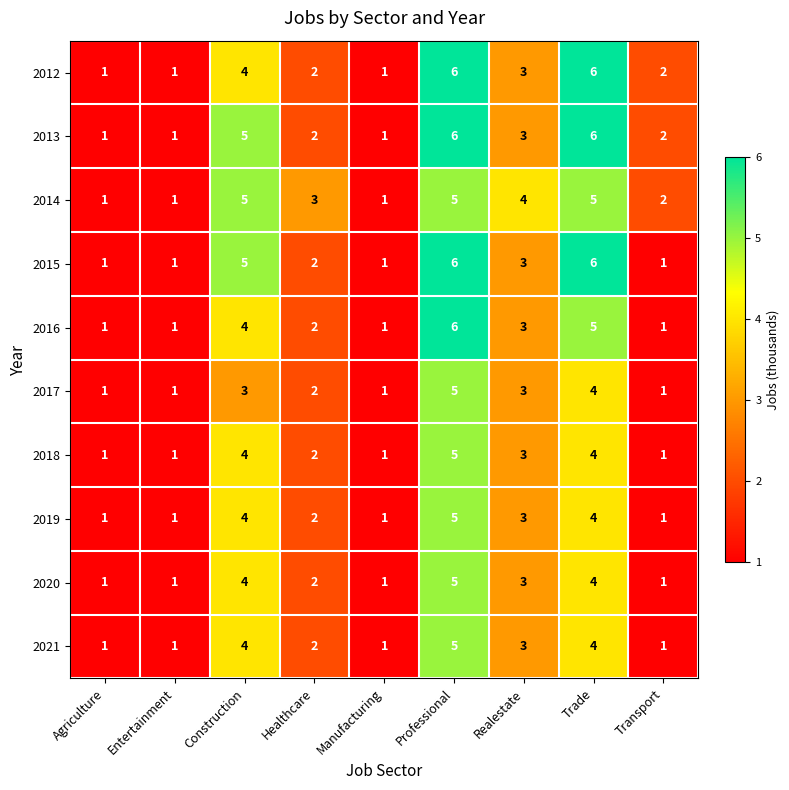

Where does the 2018 series first go above 2?

Construction